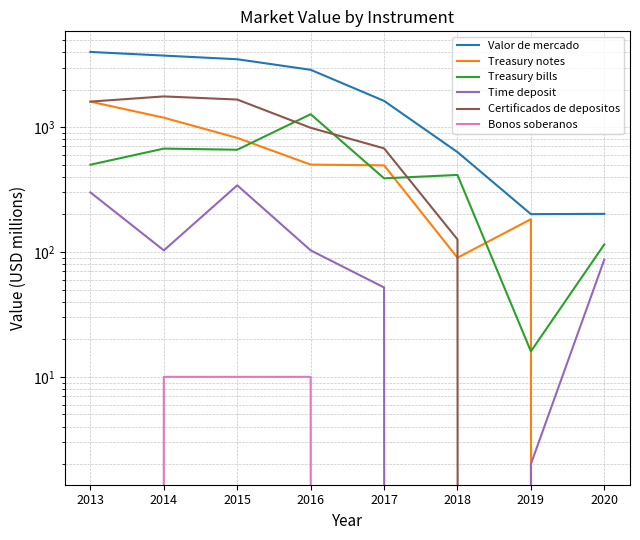

Rank the series by their maximum value, from lowest to highest.

Bonos soberanos, Time deposit, Treasury bills, Treasury notes, Certificados de depositos, Valor de mercado